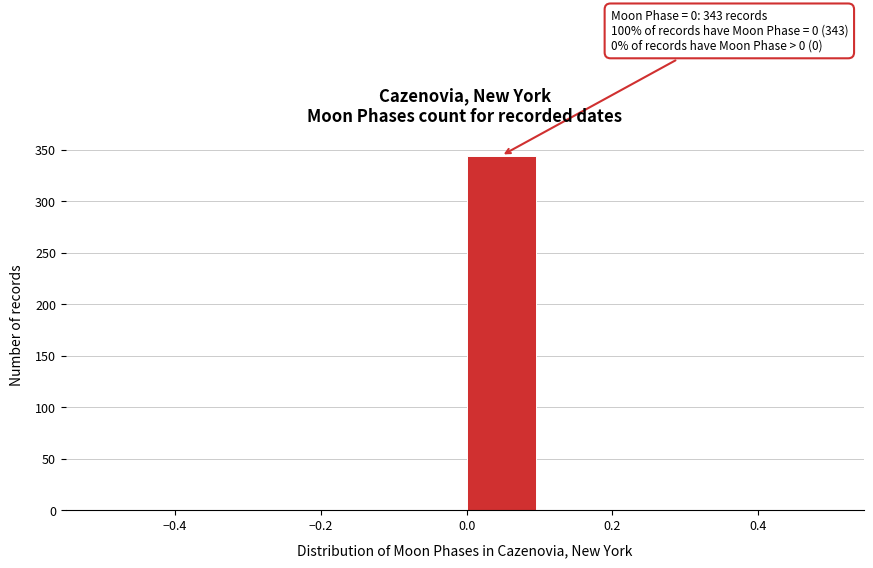

Over which range of the x-axis is the bar tallest?

0.0 to 0.1